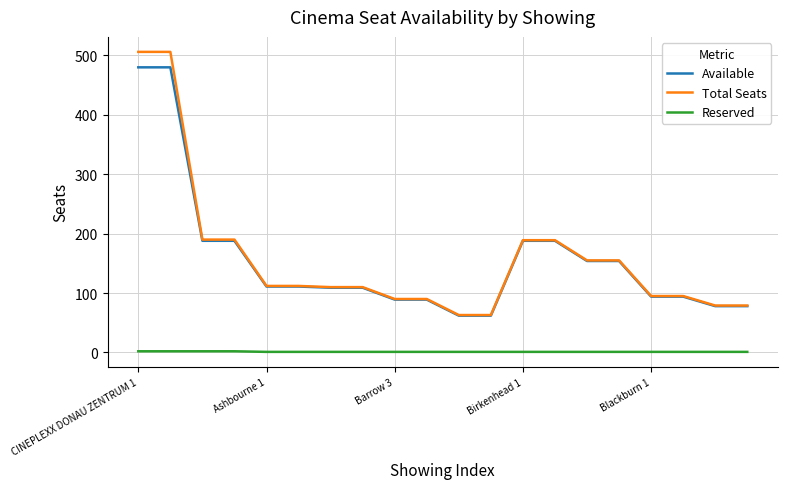

What is the difference between the maximum and second lowest values in the Total Seats series?

443